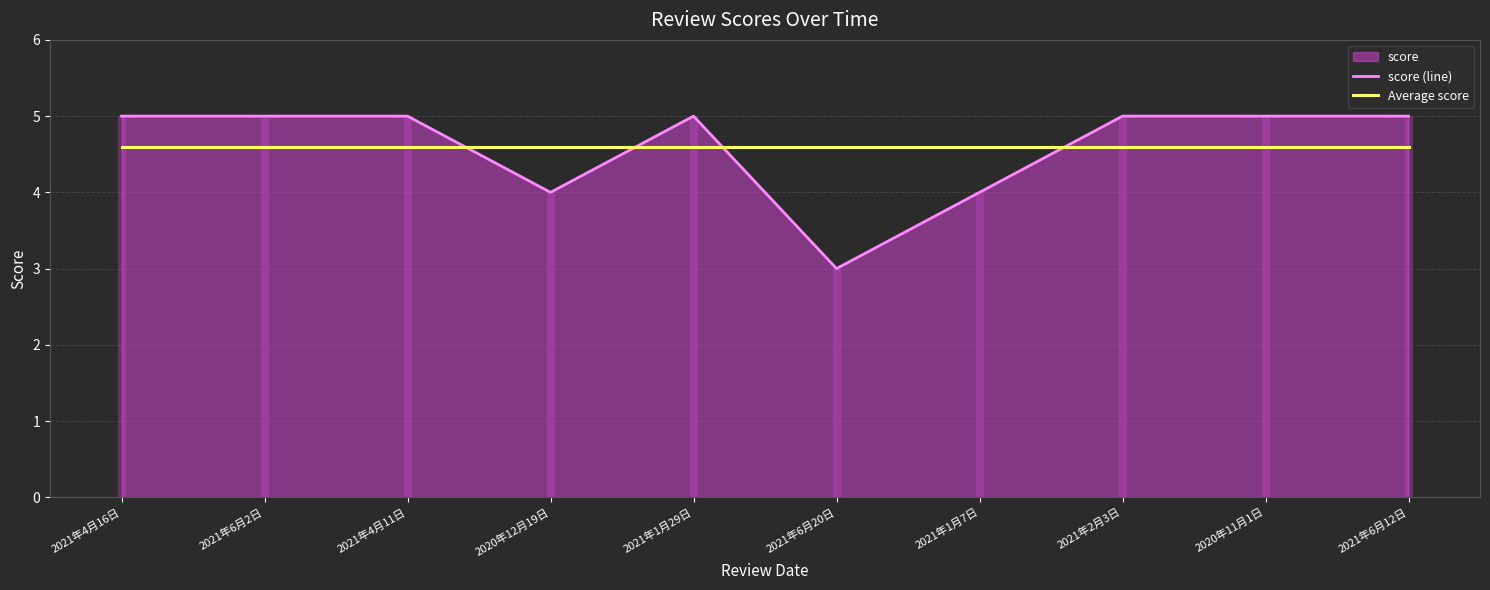

What is the label of the 5th point from the left?

2021年1月29日